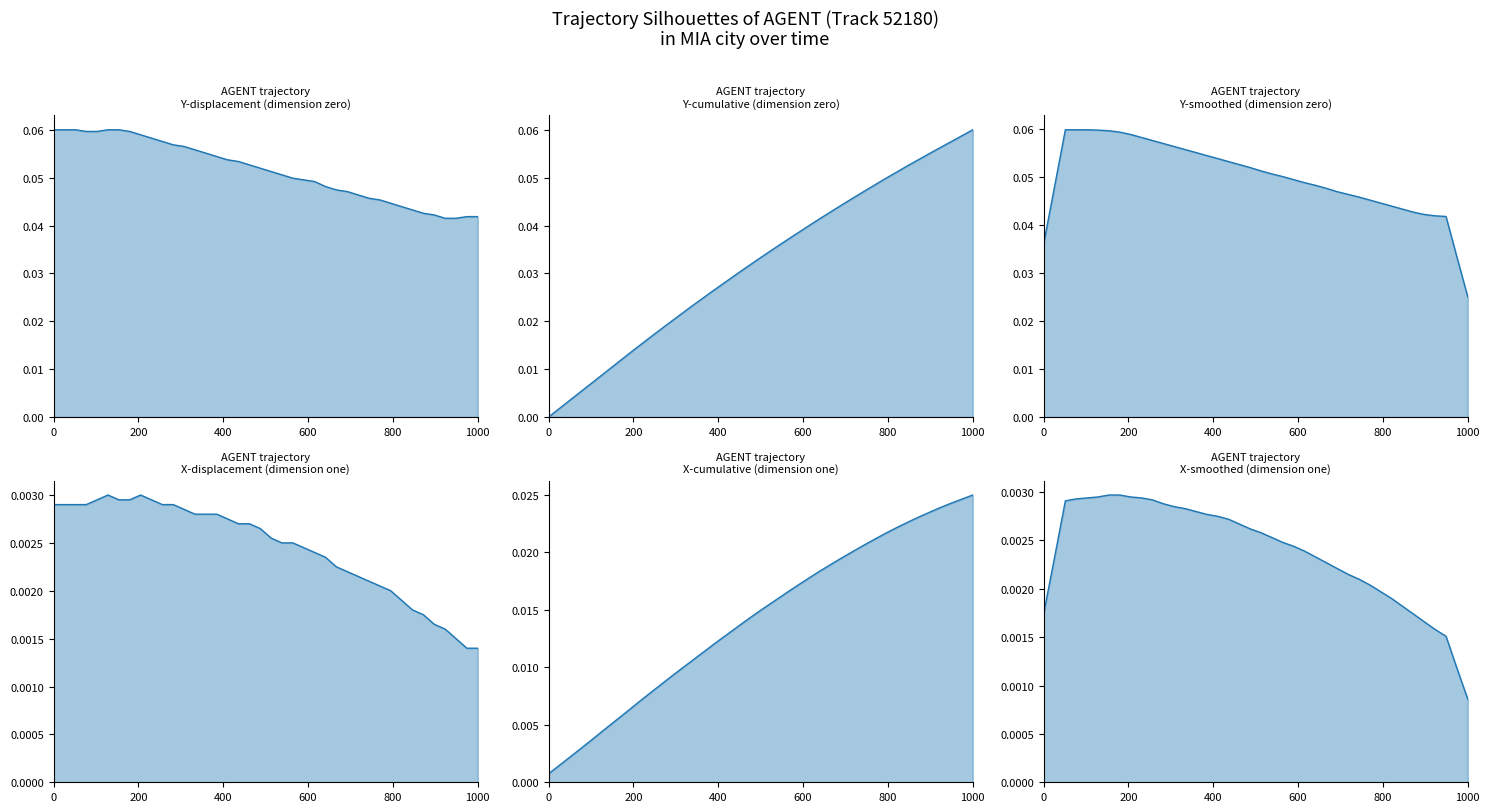

Is the value of X-line 0 at 17 greater than the value of Y-line 2 at 39?

No